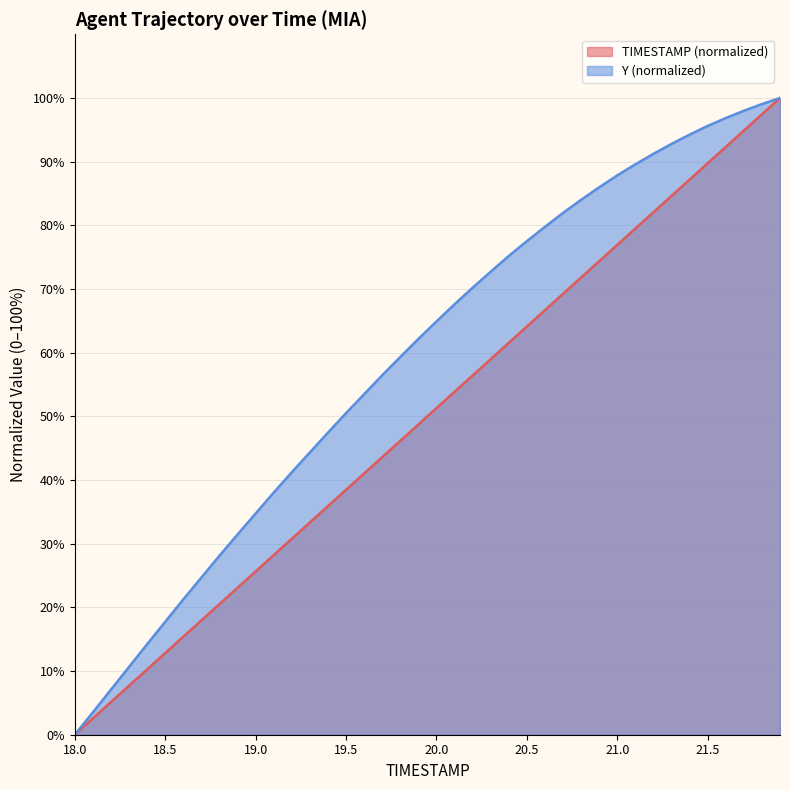

At 19.8, list the series in order from largest to smallest.

Y, TIMESTAMP